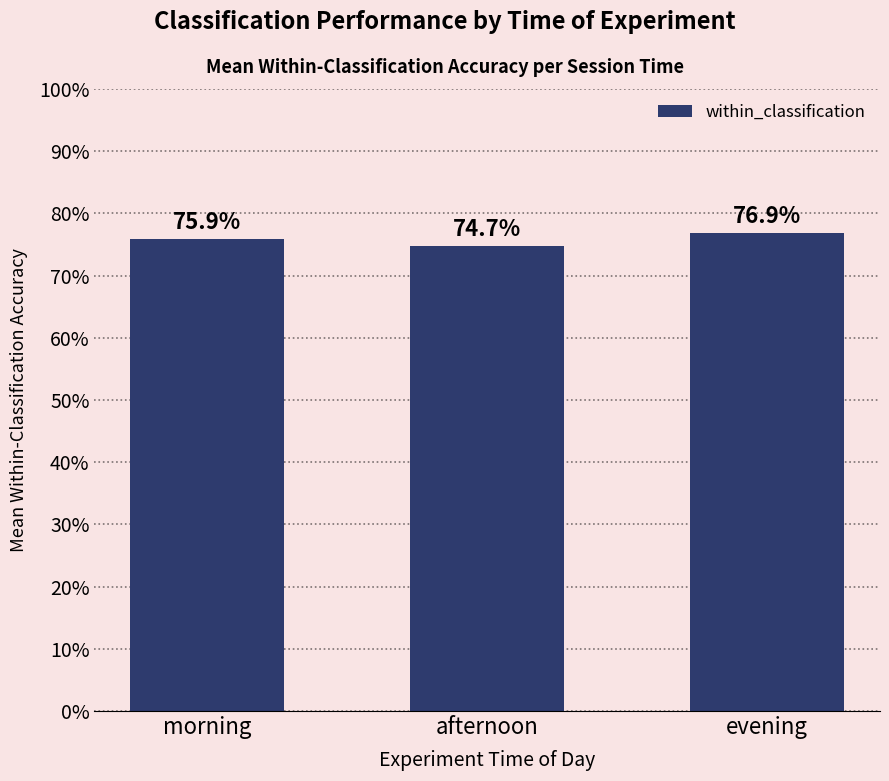

True or false: the data shows 1.3 at morning.

False